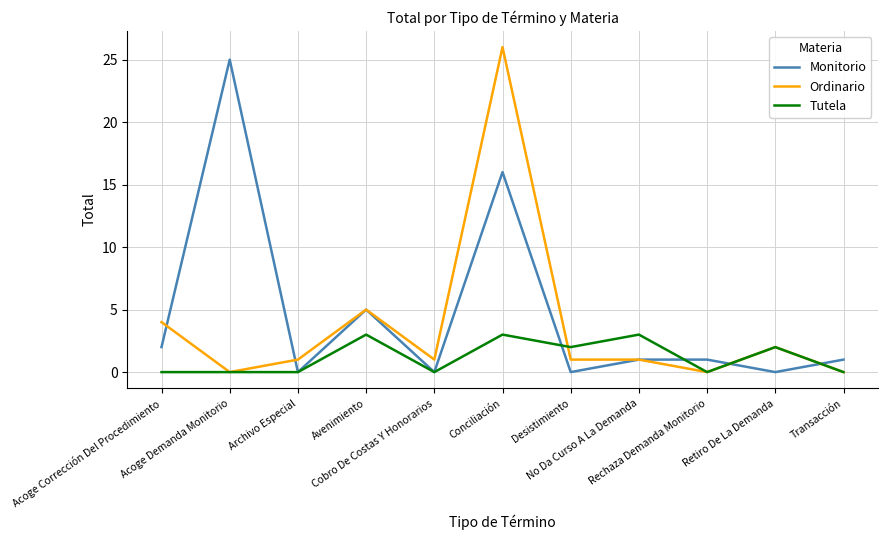

Which series has the widest spread of values?

Ordinario